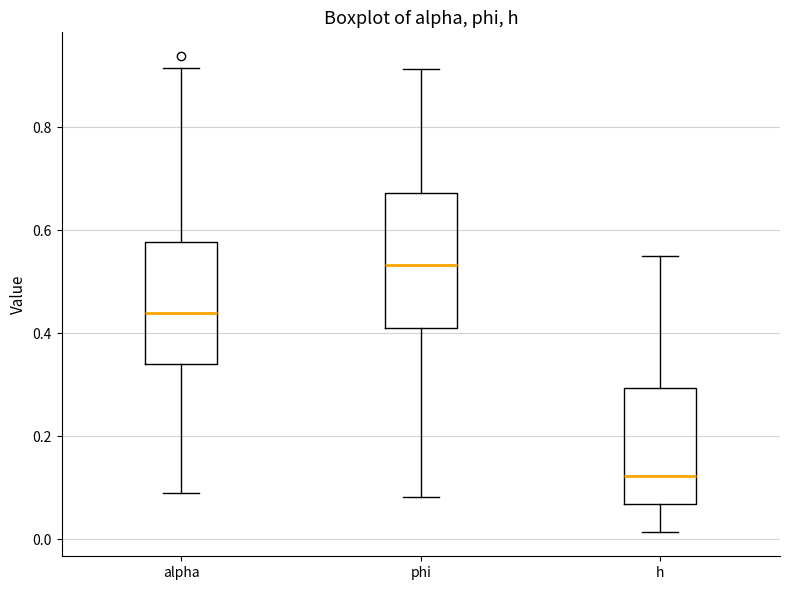

Which box is the tallest, from its lower edge to its upper edge?

phi